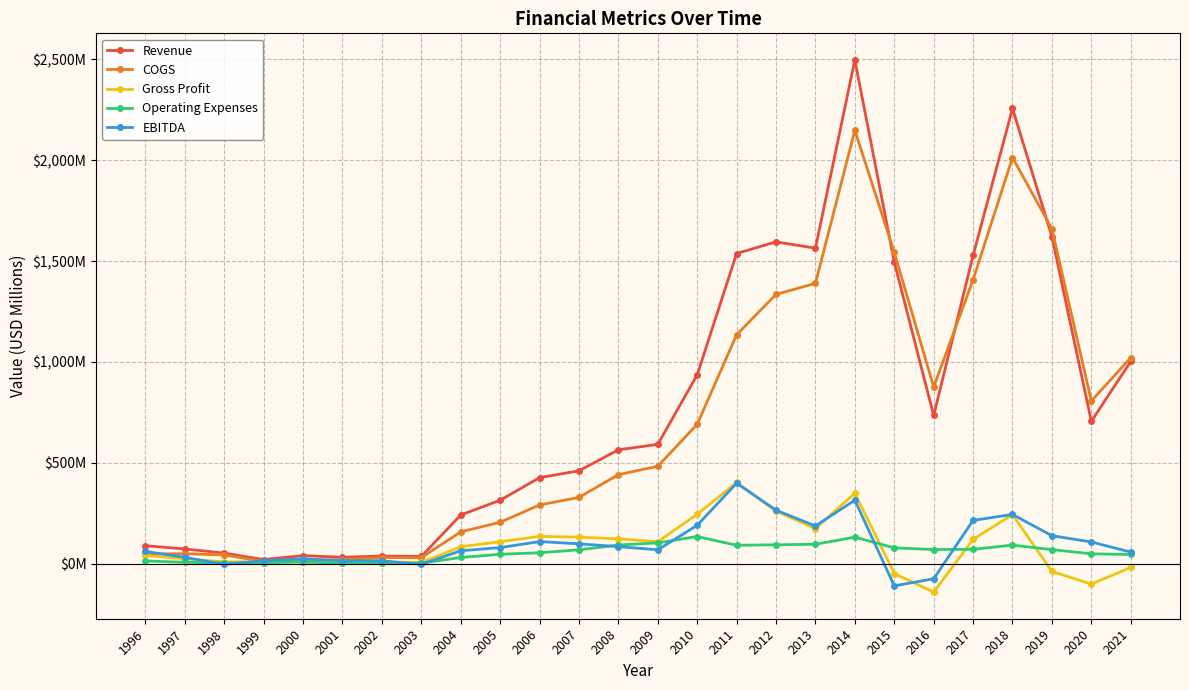

True or false: EBITDA and Revenue cross at least once.

False